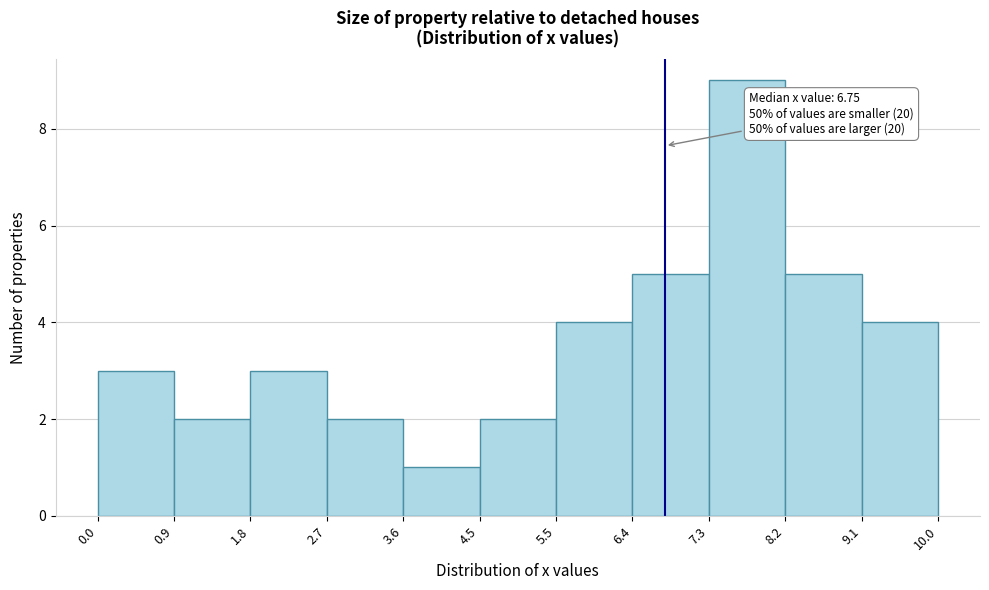

Which range on the x-axis has the tallest bar?

7.3 to 8.2